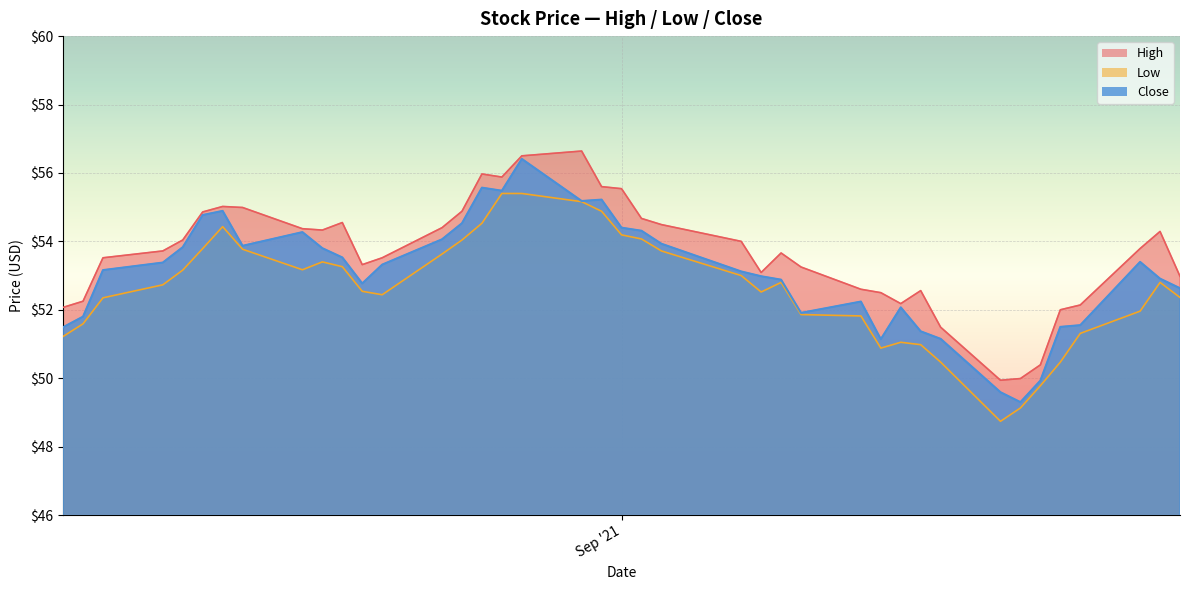

How many data points in High are above 53?

27